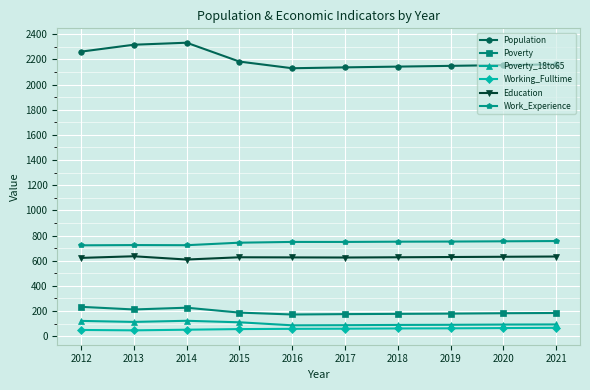

Is the value of Poverty at 2016 greater than the value of Education at 2019?

No